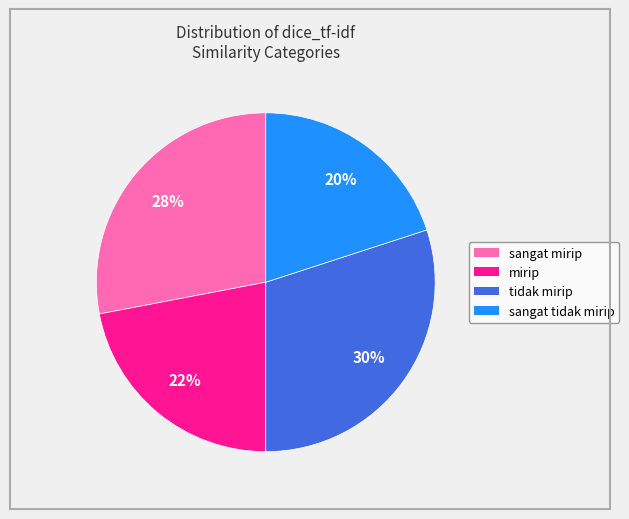

What is the largest slice in the pie chart?

tidak mirip